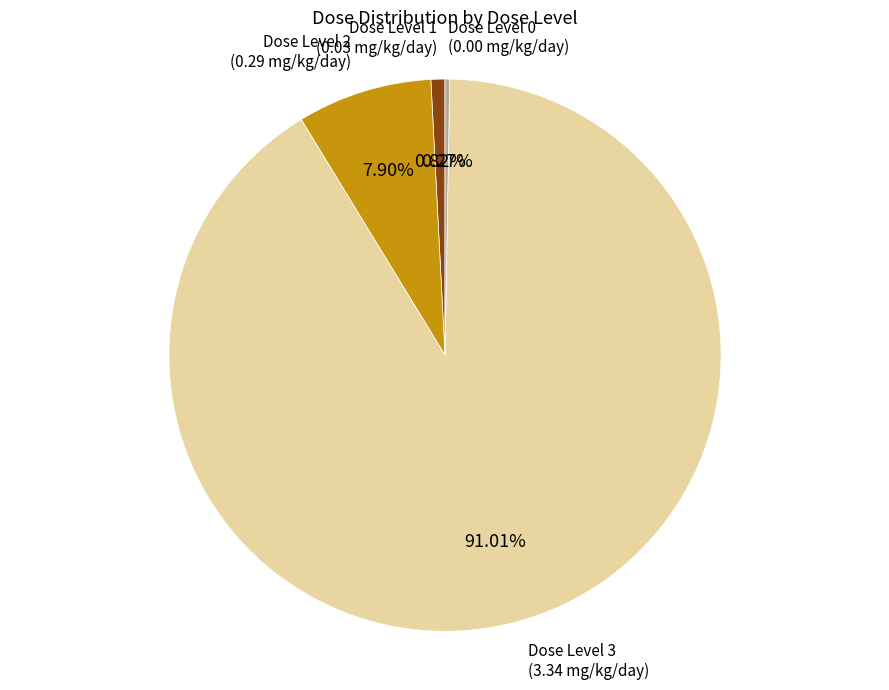

Is there any slice that represents more than half of the pie?

Yes